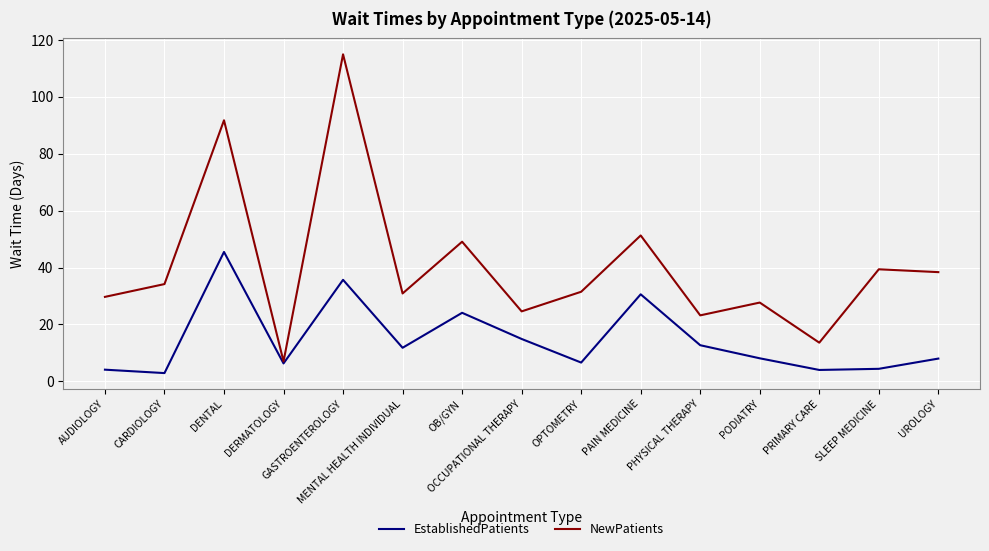

Which series has the largest total across all categories?

NewPatients